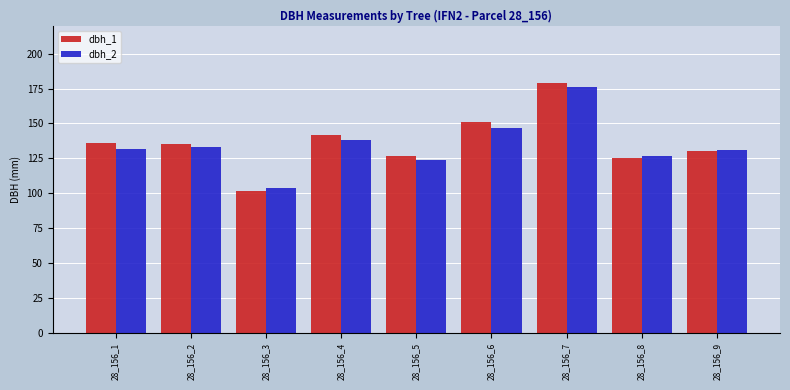

What is the approximate value of dbh_2 at 28_156_5?

124